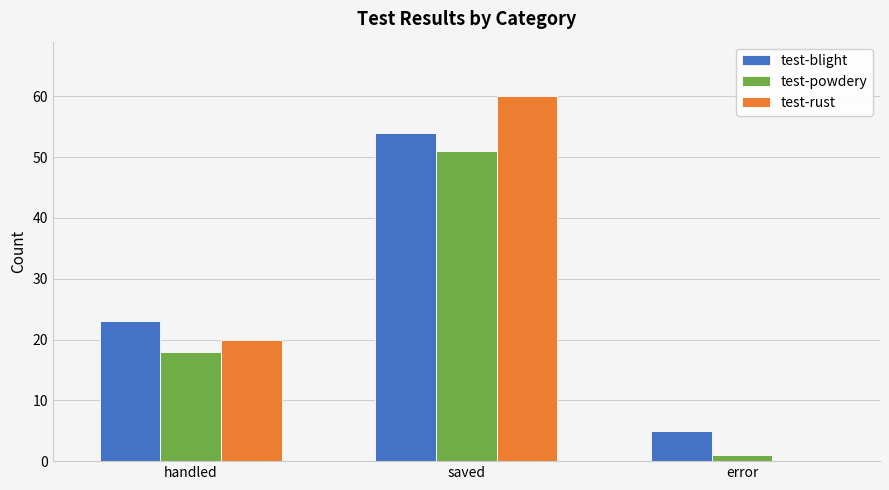

What is the maximum value for test-blight?

54